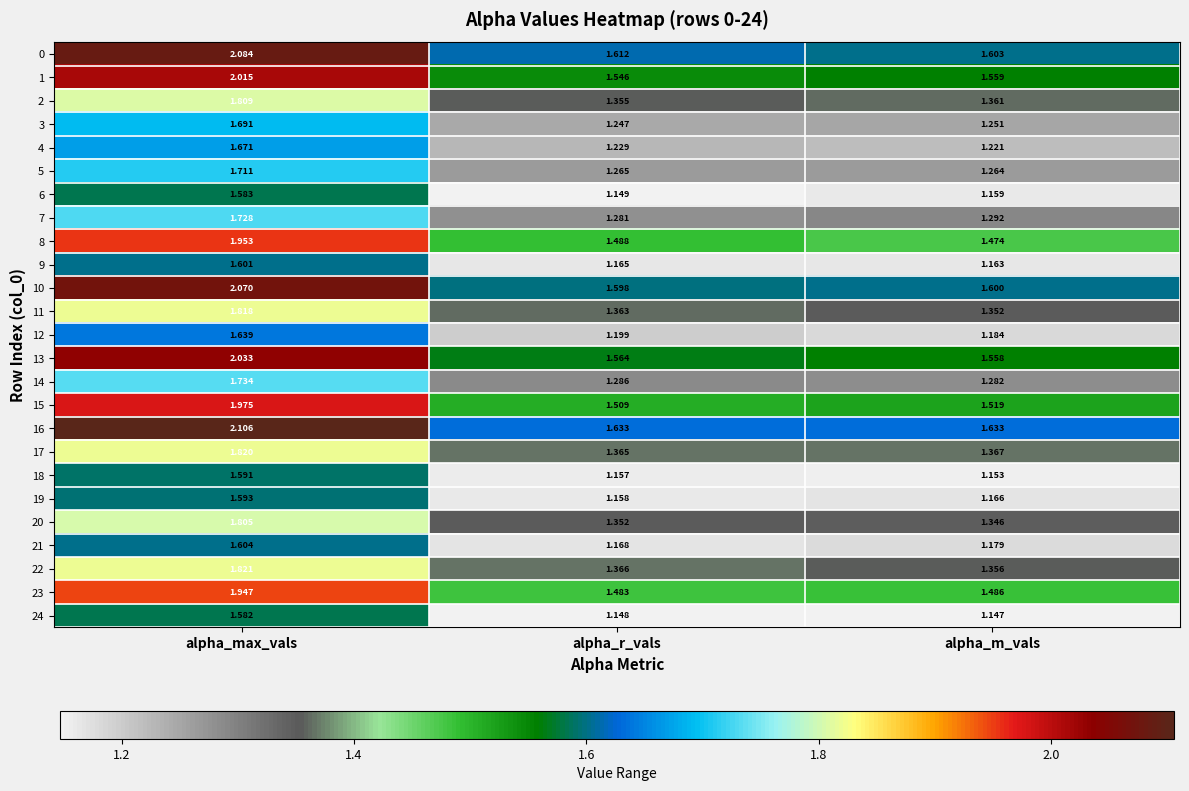

Which series has the widest spread of values?

0